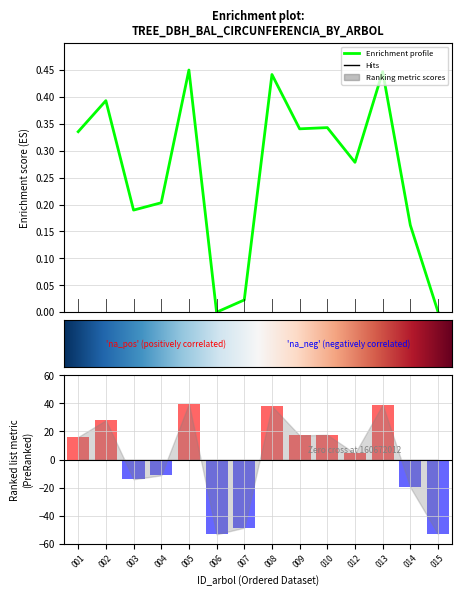

List the labels in order of g value, smallest first.

006, 015, 007, 014, 003, 004, 012, 001, 009, 010, 002, 008, 013, 005